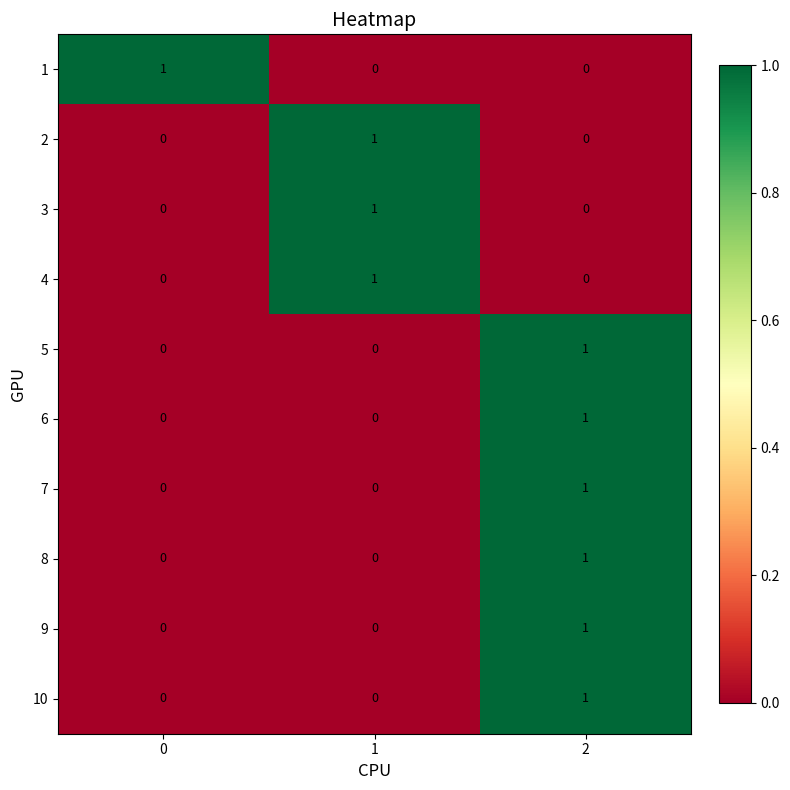

Reading right to left, extract all data points from this chart.

1: 2=0	1=0	0=1
2: 2=0	1=1	0=0
3: 2=0	1=1	0=0
4: 2=0	1=1	0=0
5: 2=1	1=0	0=0
6: 2=1	1=0	0=0
7: 2=1	1=0	0=0
8: 2=1	1=0	0=0
9: 2=1	1=0	0=0
10: 2=1	1=0	0=0